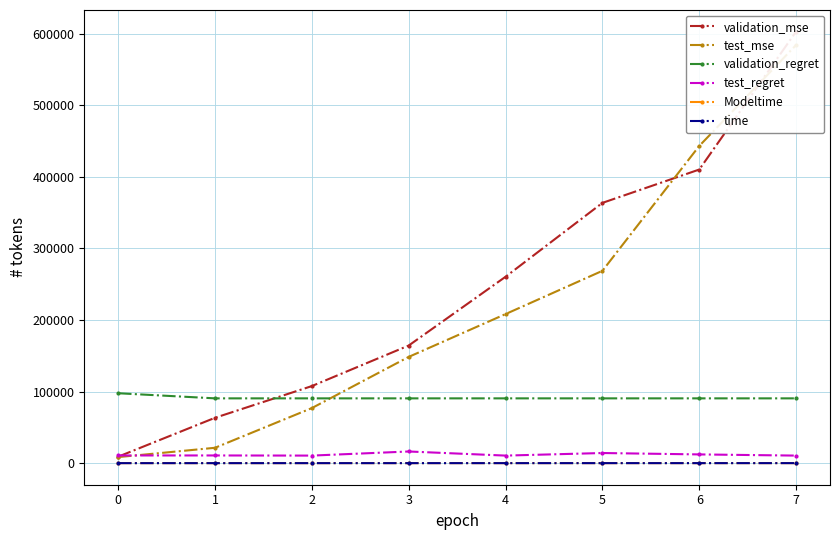

True or false: validation_regret and test_regret cross at least once.

False